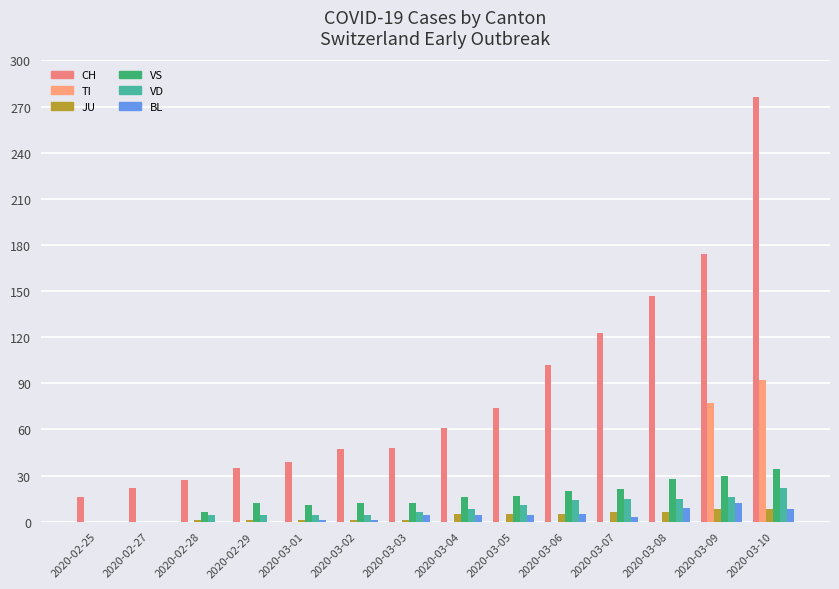

How many categories are shown in the chart?

14